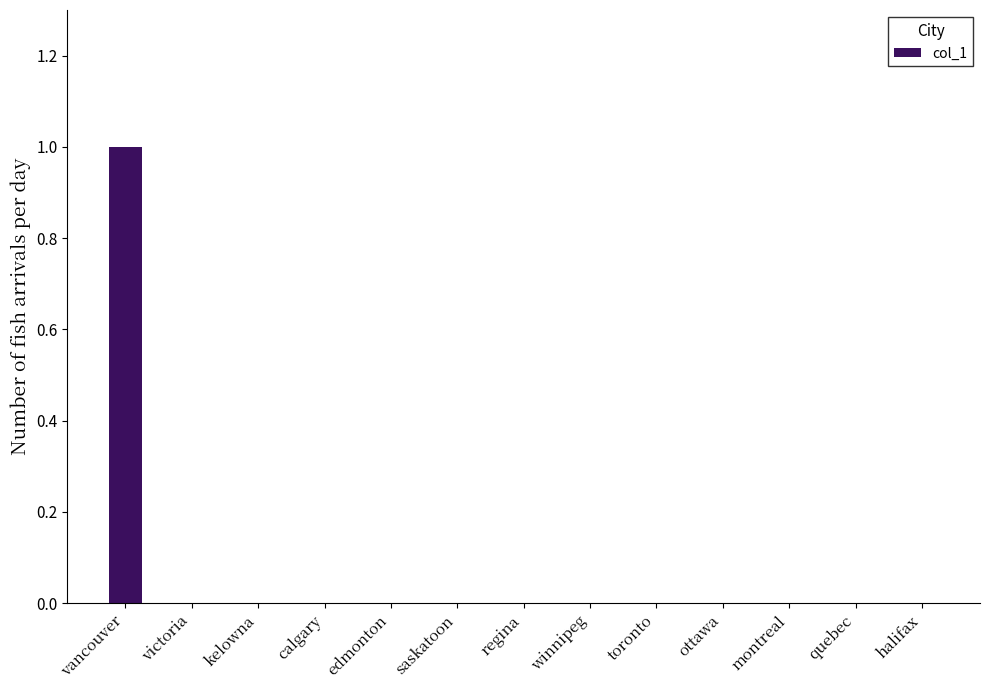

Which label corresponds to the largest value in the chart?

vancouver